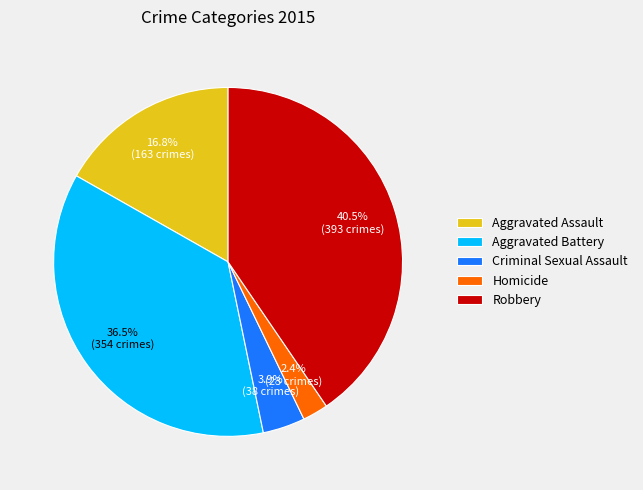

How many slices are in this pie chart?

5